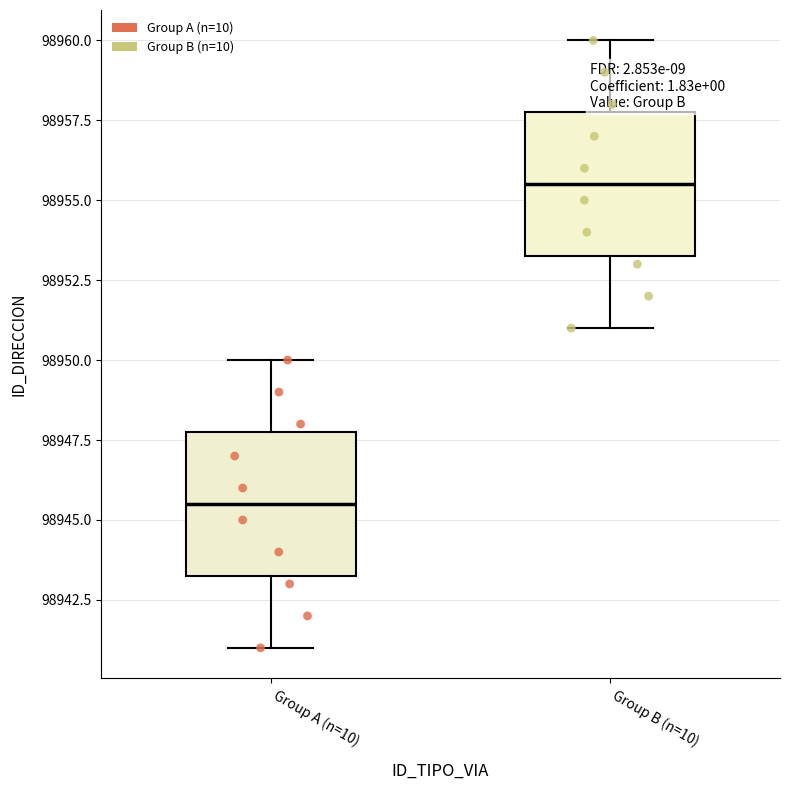

Reading left to right, read every box against the y-axis: the position of its median line, the range the box covers, and the ends of its whiskers. The values are not printed on the chart, so give them approximately, as read against the axis.

Group A (n=10): median 98945.5, box 98943.5 to 98948.0, whiskers 98941.0 to 98950.0
Group B (n=10): median 98955.5, box 98953.5 to 98958.0, whiskers 98951.0 to 98960.0